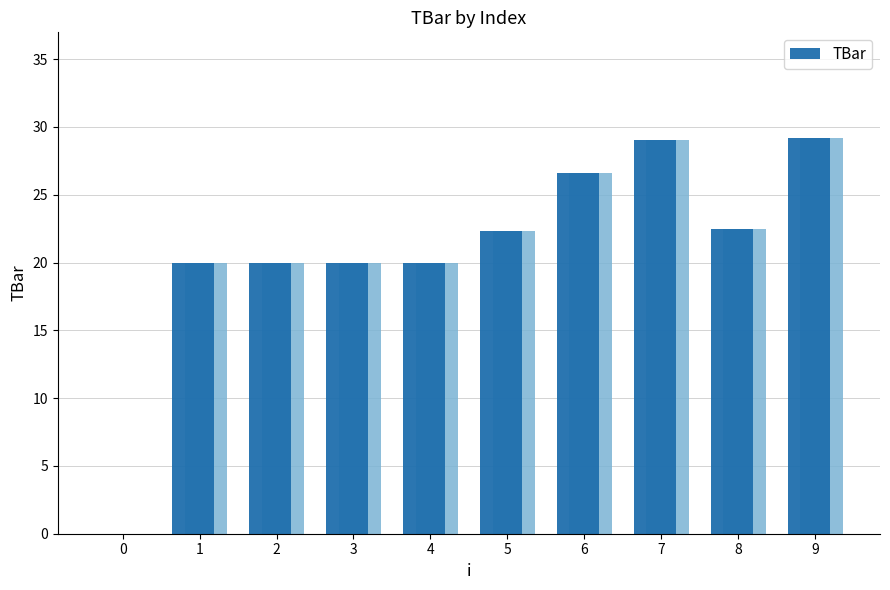

Reading left to right, extract all data points from this chart.

0=0.0	1=20.0	2=20.0	3=20.0	4=20.0	5=22.4	6=26.6	7=29.0	8=22.5	9=29.2